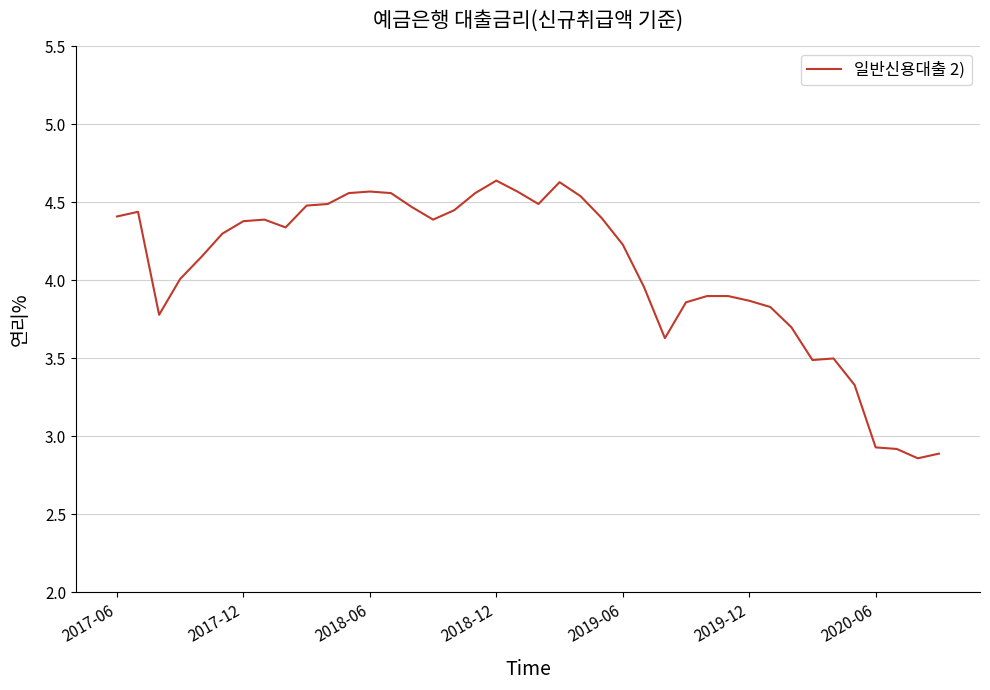

What is the difference between the maximum and minimum values?

1.8